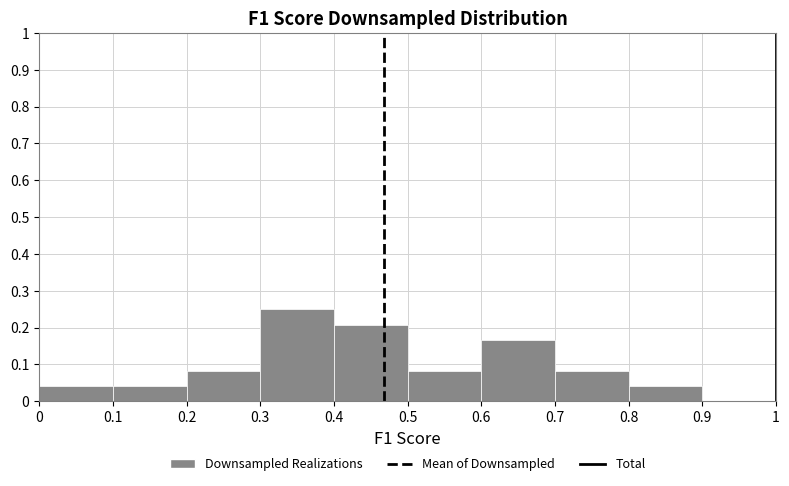

How tall is the bar that spans 0.4 to 0.5 on the x-axis? The values are not printed on the chart, so give them approximately, as read against the axis.

0.21